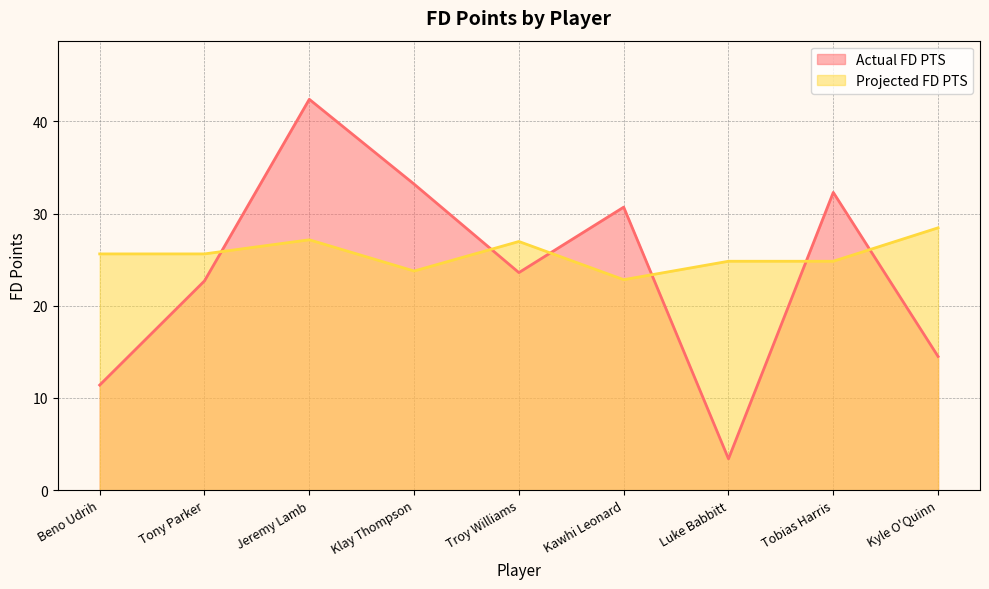

What value does the Projected FD PTS series have at Troy Williams?

27.0